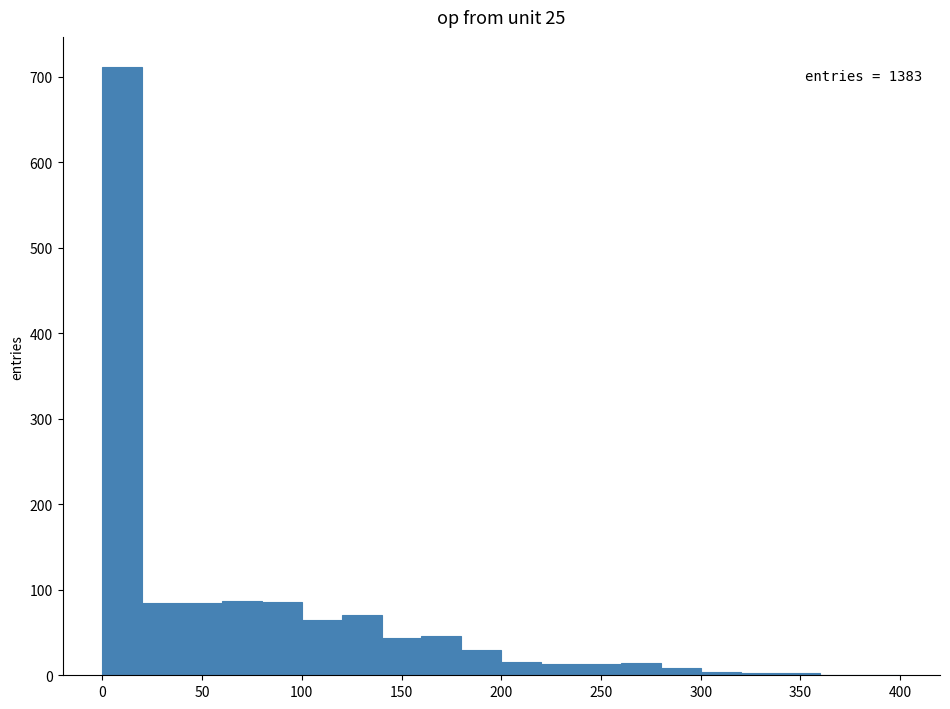

Which range on the x-axis has the tallest bar?

0 to 20